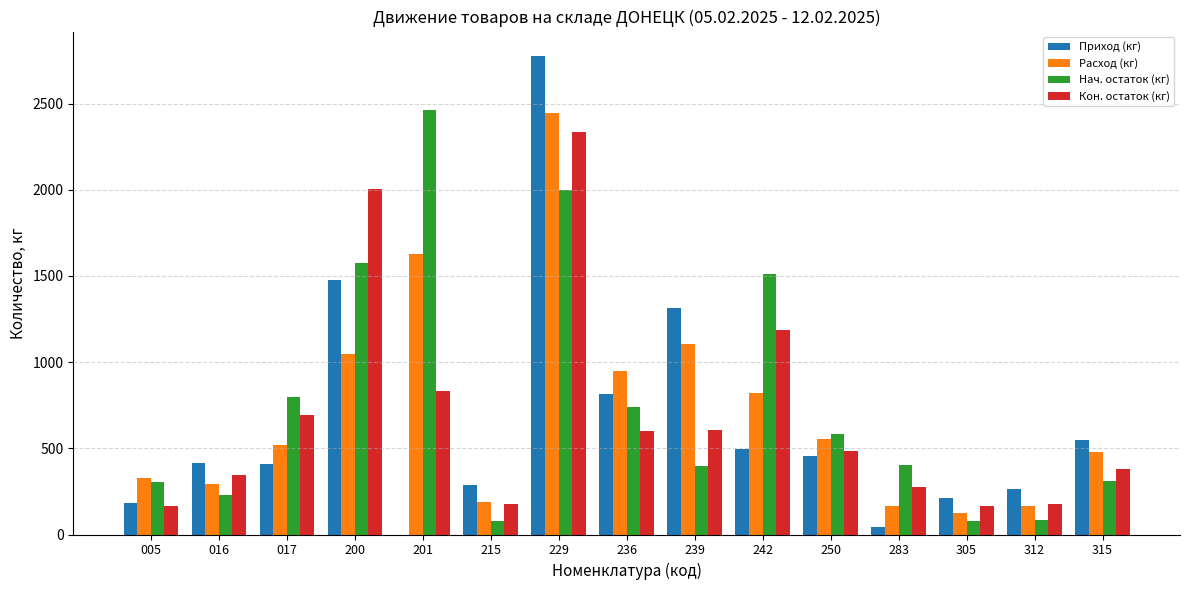

Is the value of Приход (кг) at 305 greater than the value of Расход (кг) at 201?

No